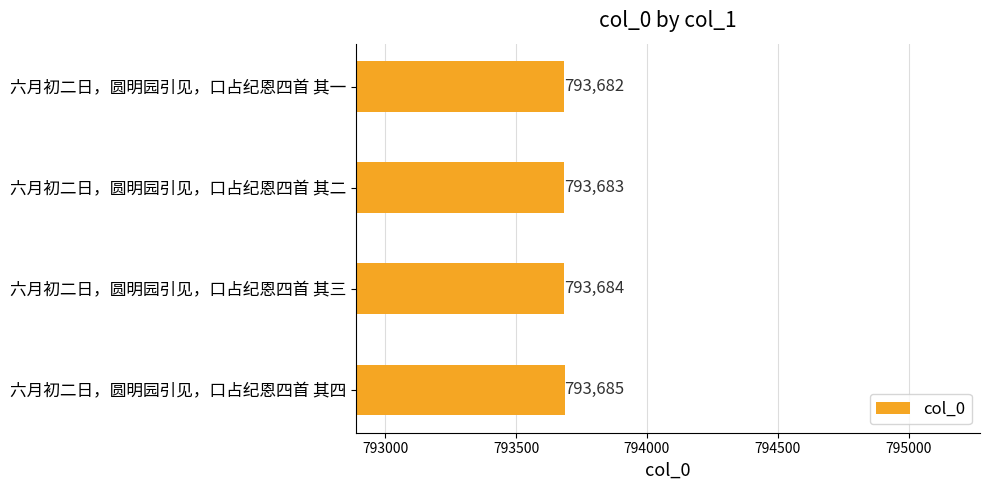

What is the greatest value displayed?

793685